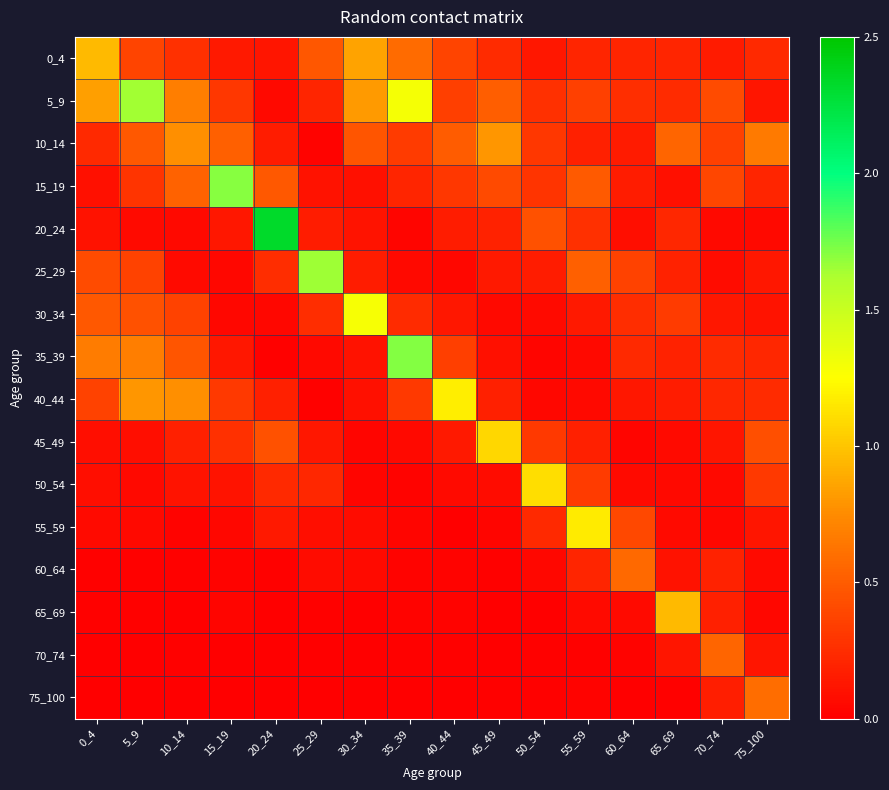

Which series has the largest range (max minus min)?

20_24